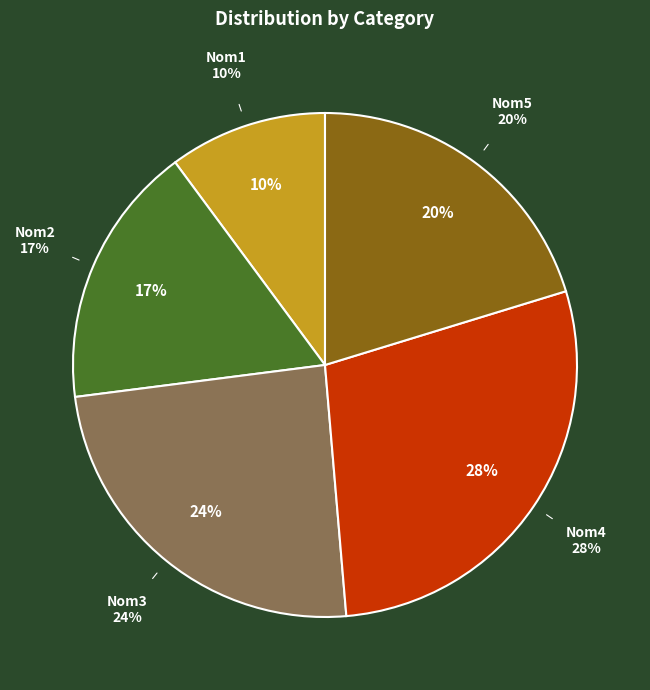

Which has a higher value, Nom1 or Nom5?

Nom5